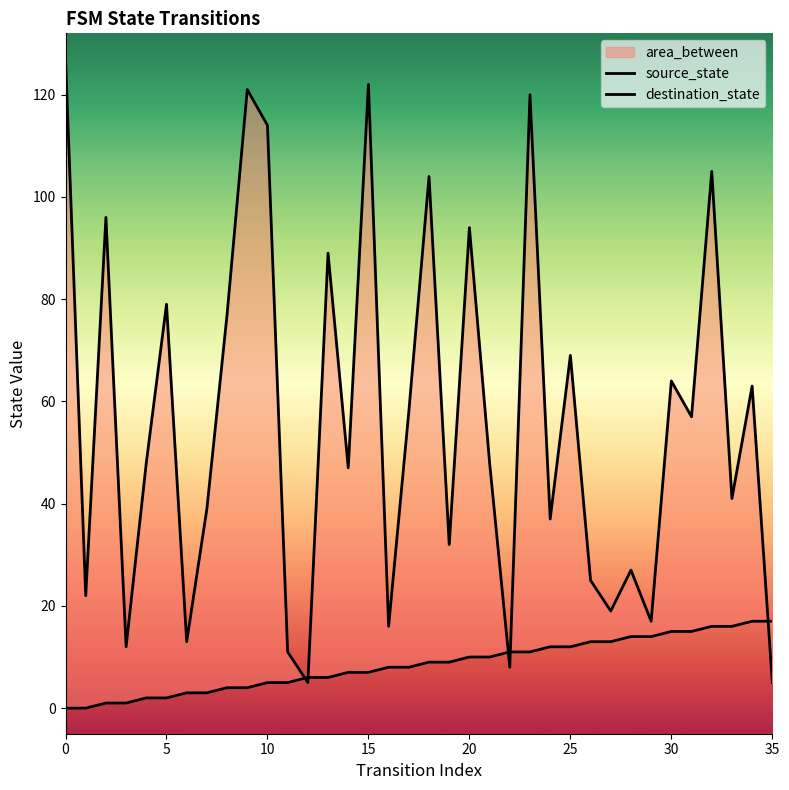

What is the label of the 9th point from the right?

27